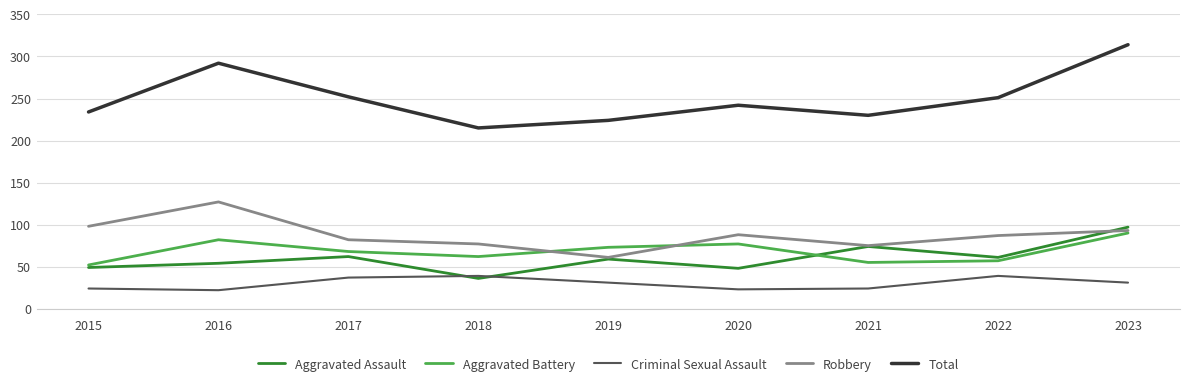

The Robbery series shows 88 at 2020. True or false?

True